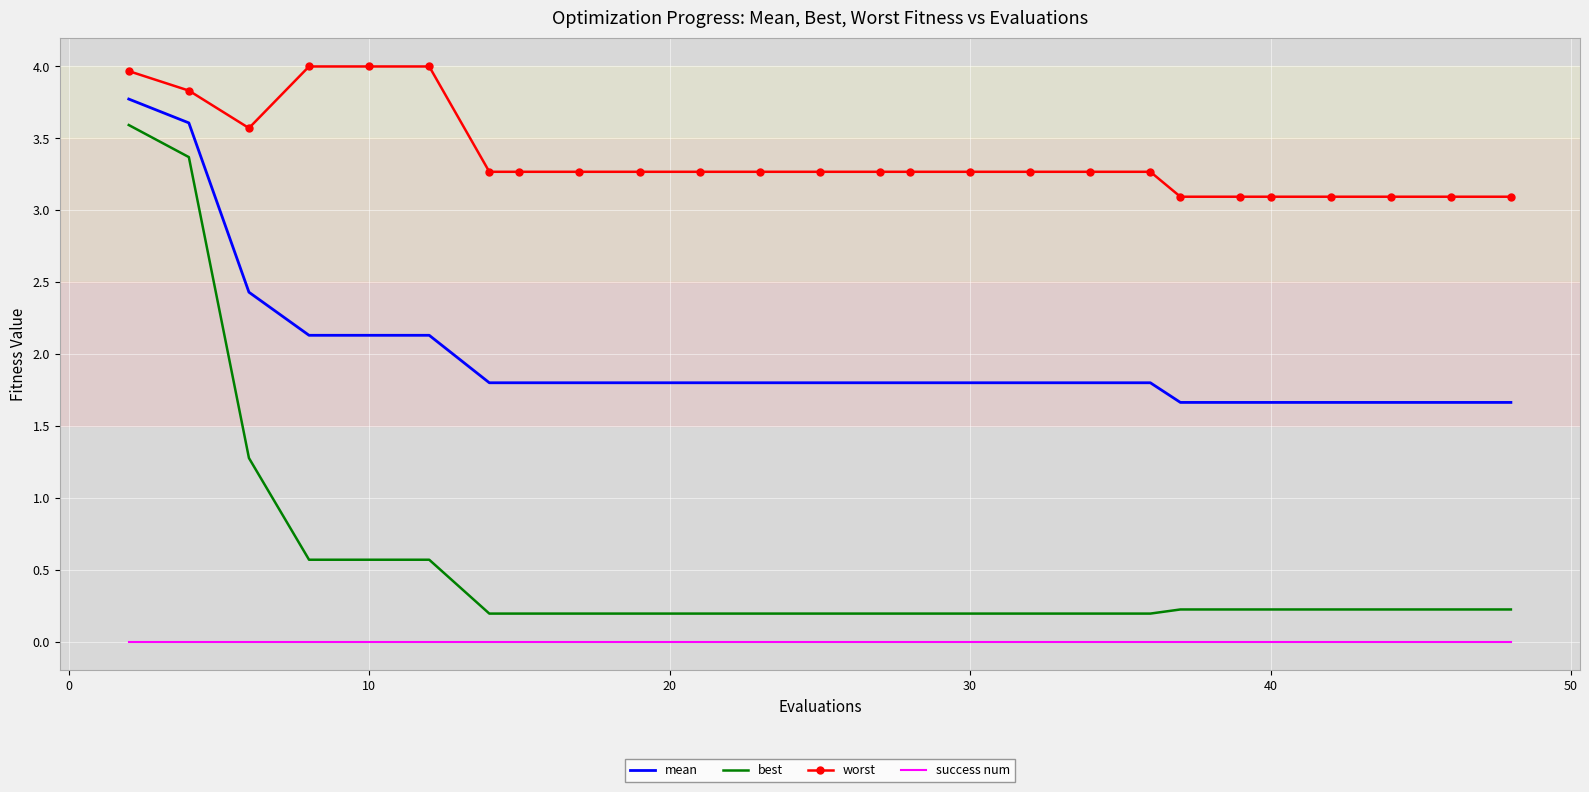

Rank the series by their average value, from highest to lowest.

worst, mean, best, success num